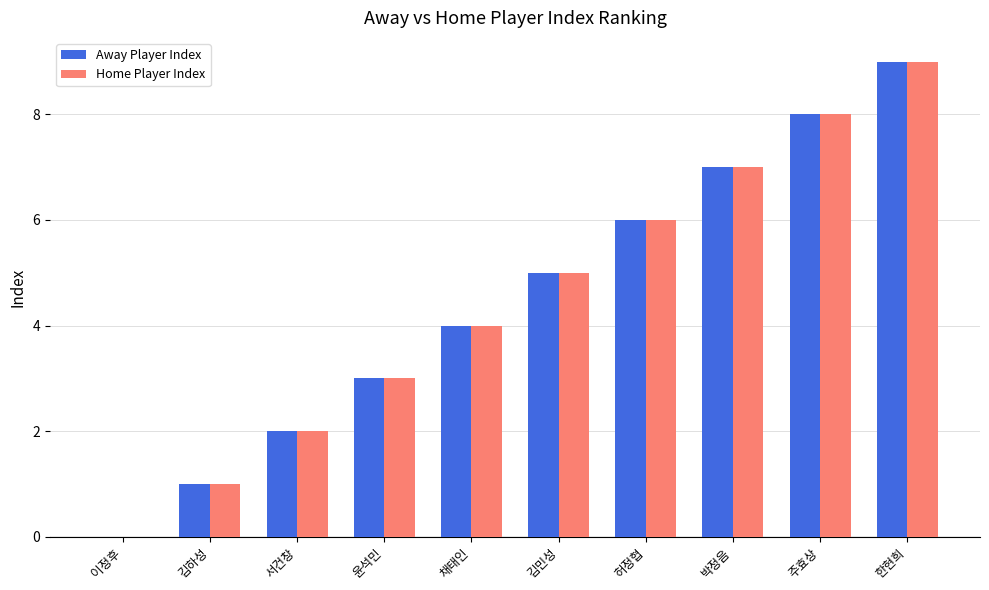

The Home Player Index series shows 1 at 김하성. True or false?

True